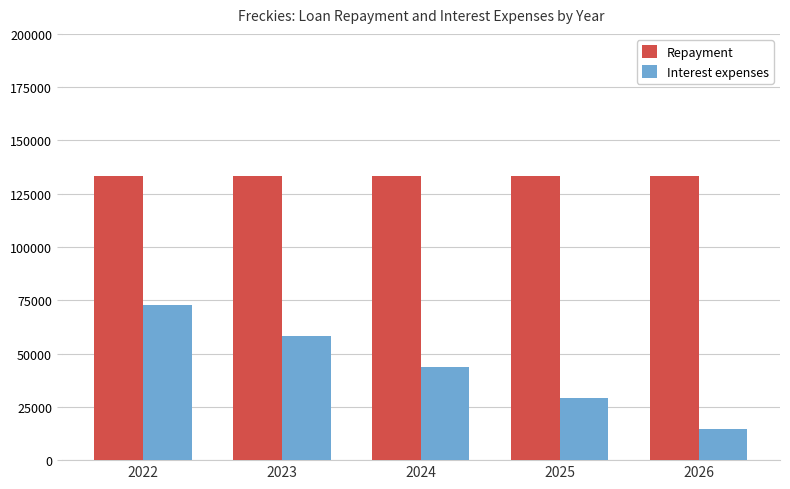

Does the chart contain any negative values?

No